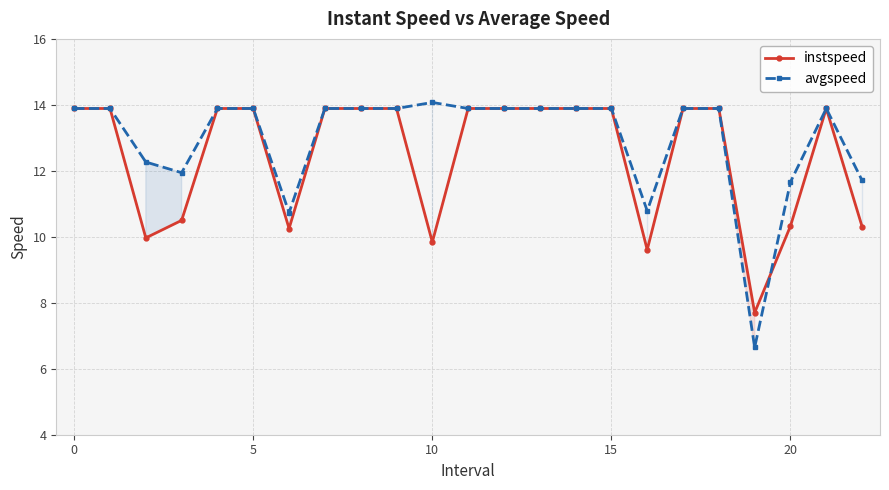

At which category does the chart reach its peak across all series?

10